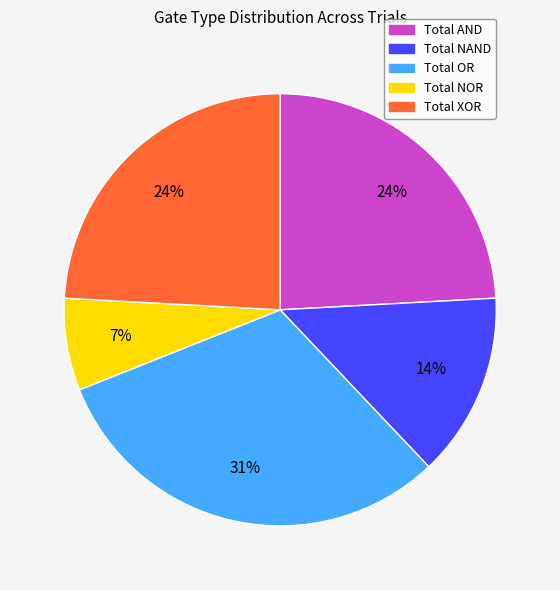

How many slices are in this pie chart?

5